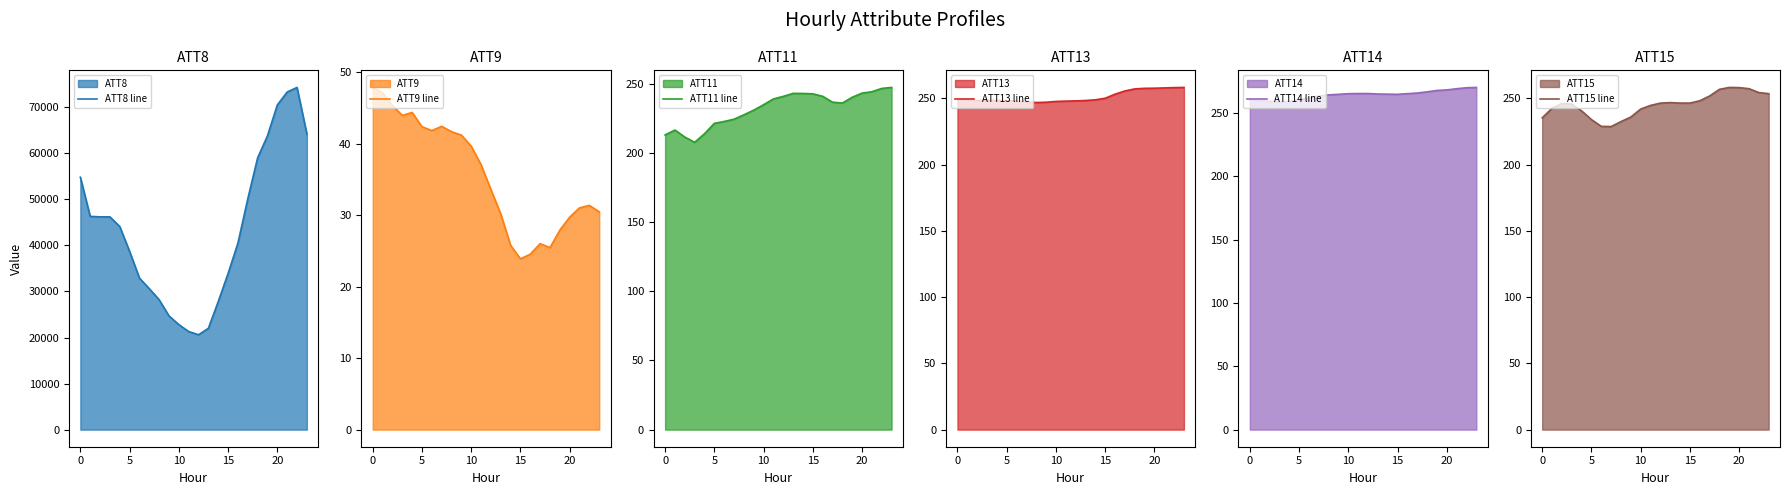

At which label does ATT9 line first exceed 37?

0